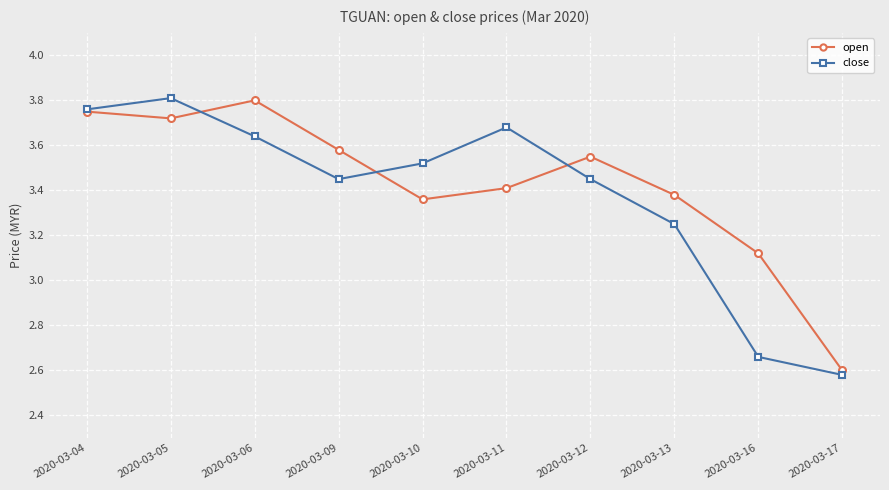

List the series in order of their overall mean, highest first.

open, close